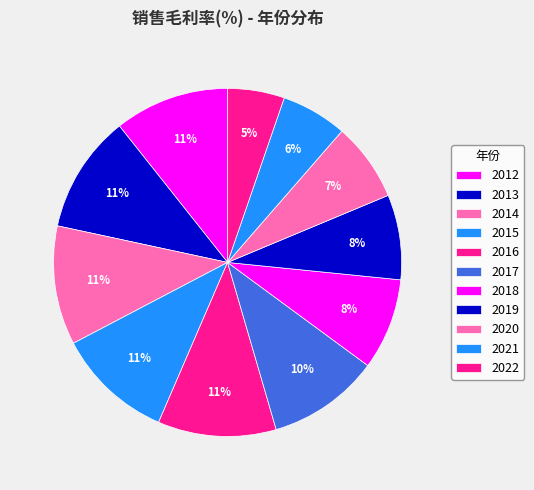

What is the change in value from 2016 to 2021?

-0.2